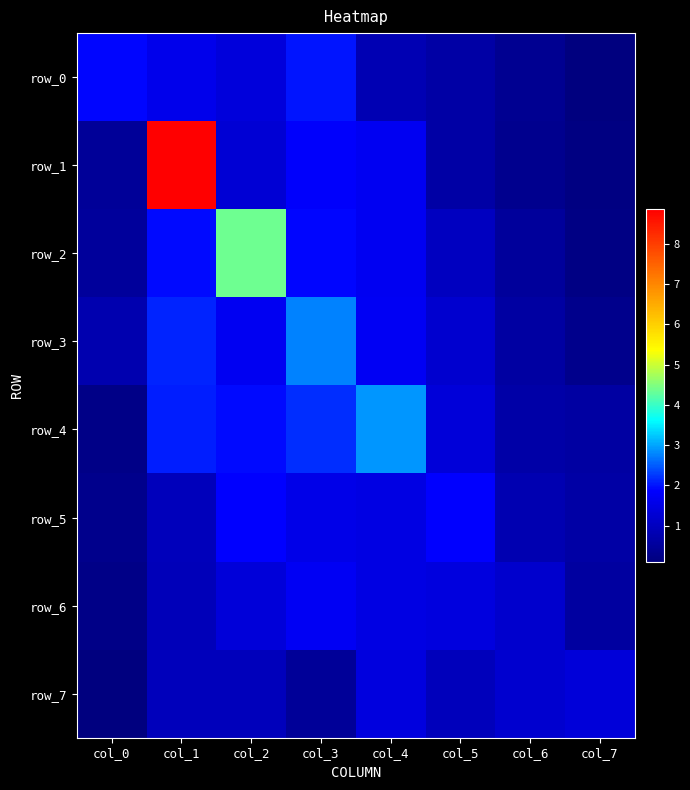

Is it true that row_2 equals 0.3 at col_7?

False